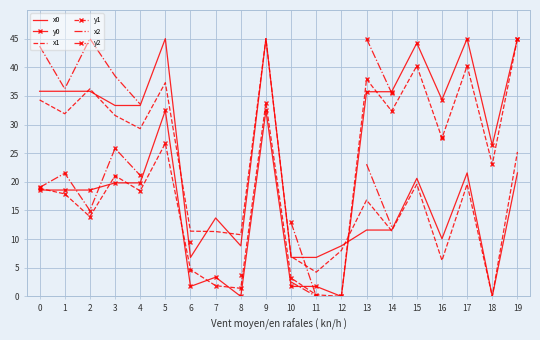

The value of y0 at 17 is 66.1. True or false?

False